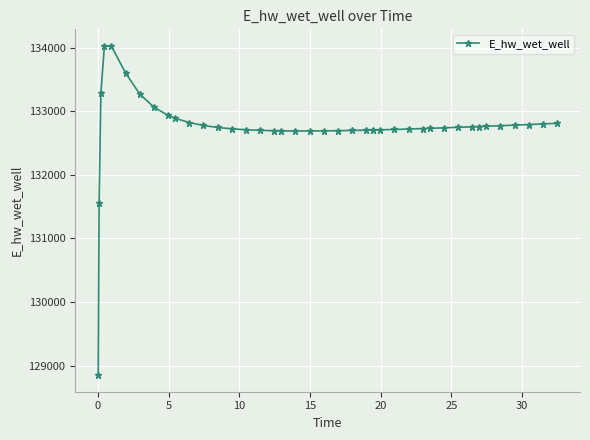

Is this an area chart (filled region under the line)?

No